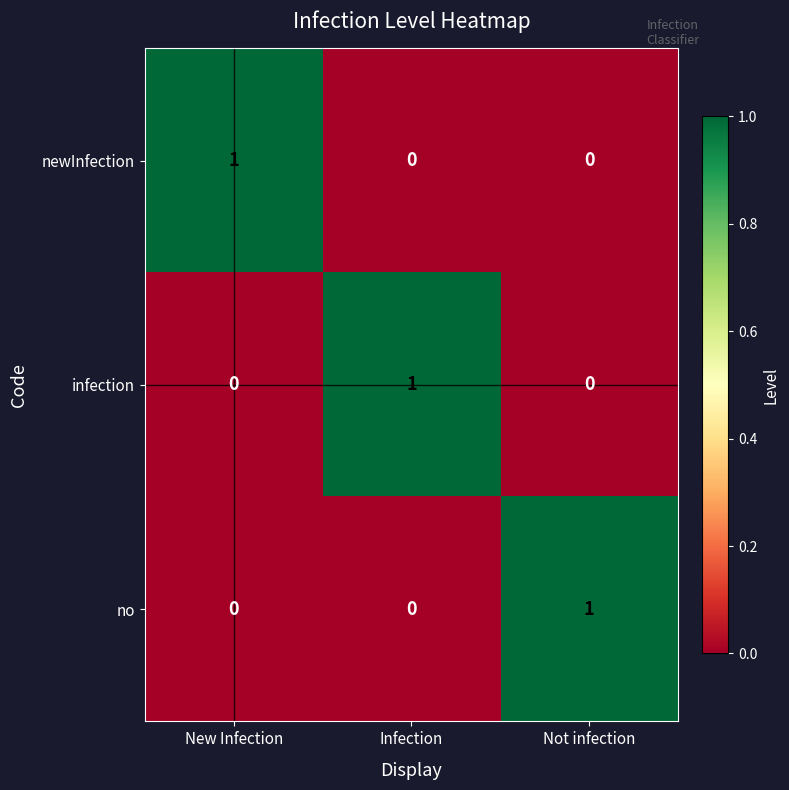

Is it true that infection equals 0 at New Infection?

True